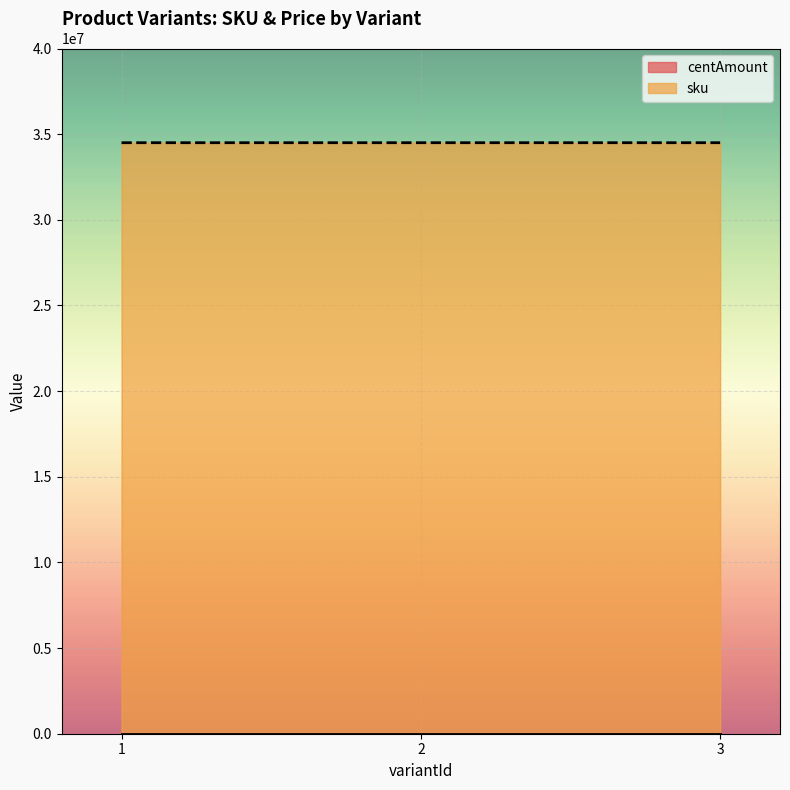

Reading right to left, extract all data points from this chart.

3=34500691	2=34500591	1=34500491